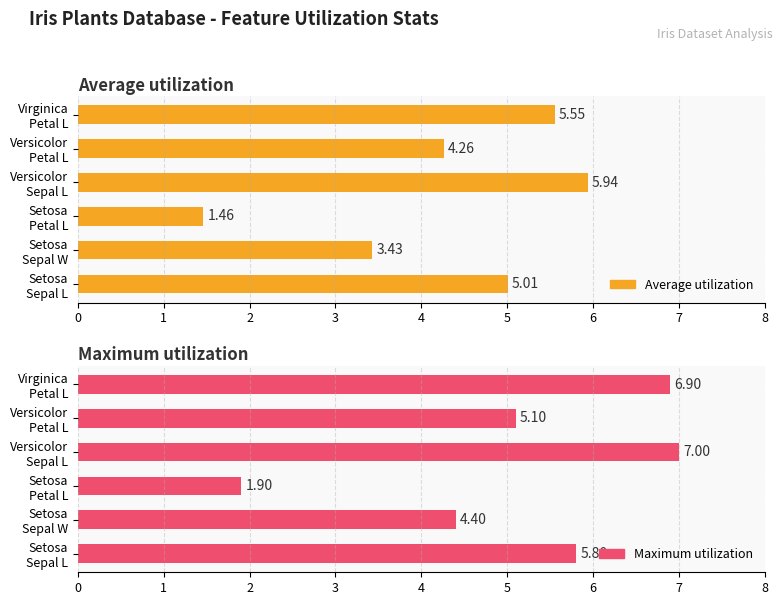

The value of Average utilization at Setosa Petal L is 2.5. True or false?

False